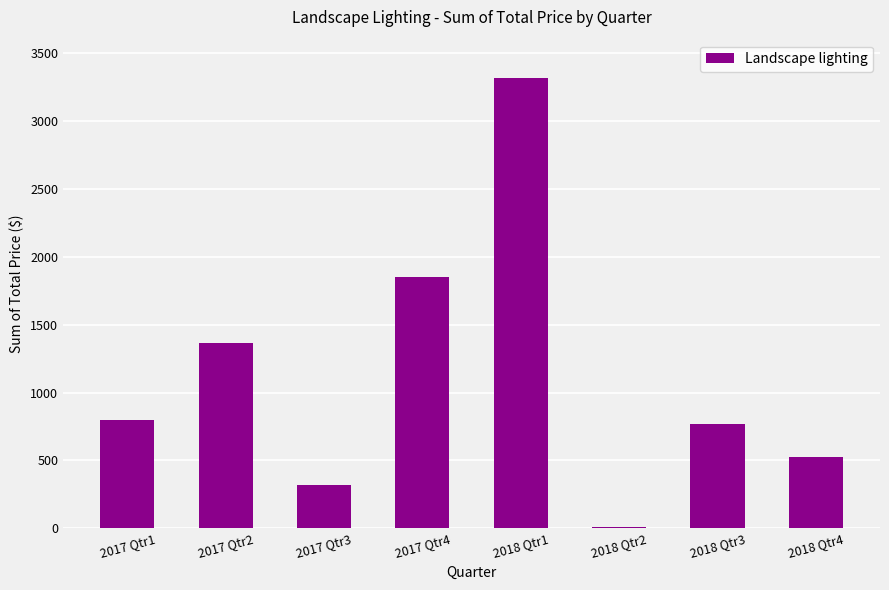

What is the difference between the maximum and minimum values?

3309.7